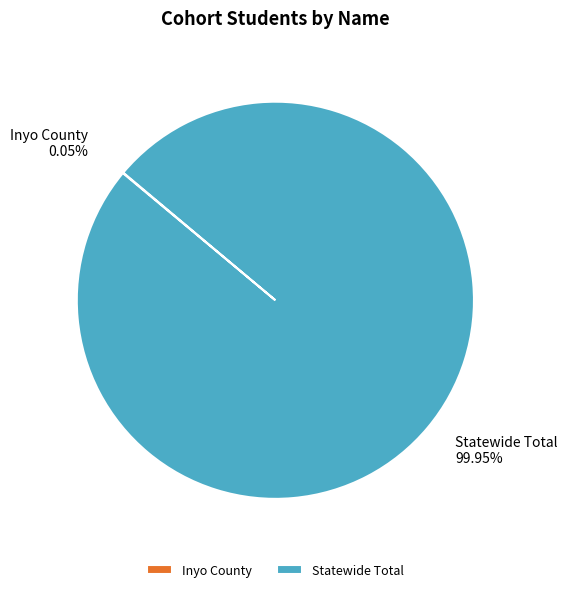

What is the largest slice in the pie chart?

Statewide Total